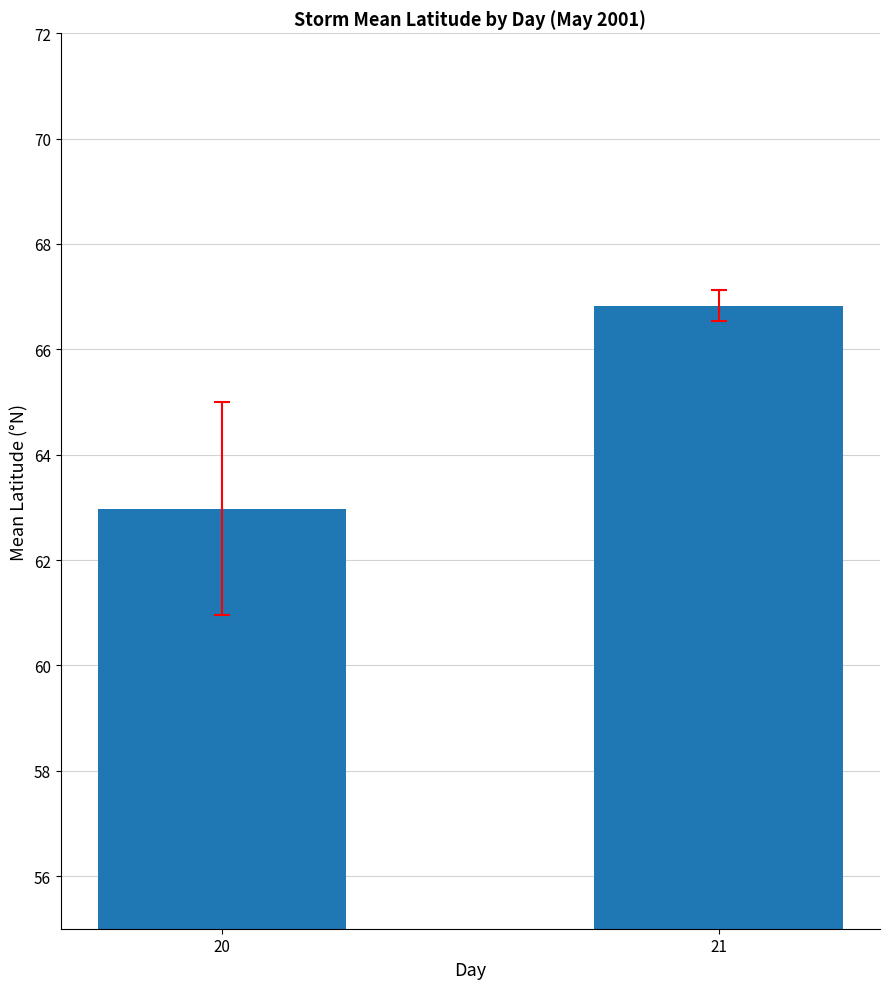

Where is the data nearest to the value 64?

20